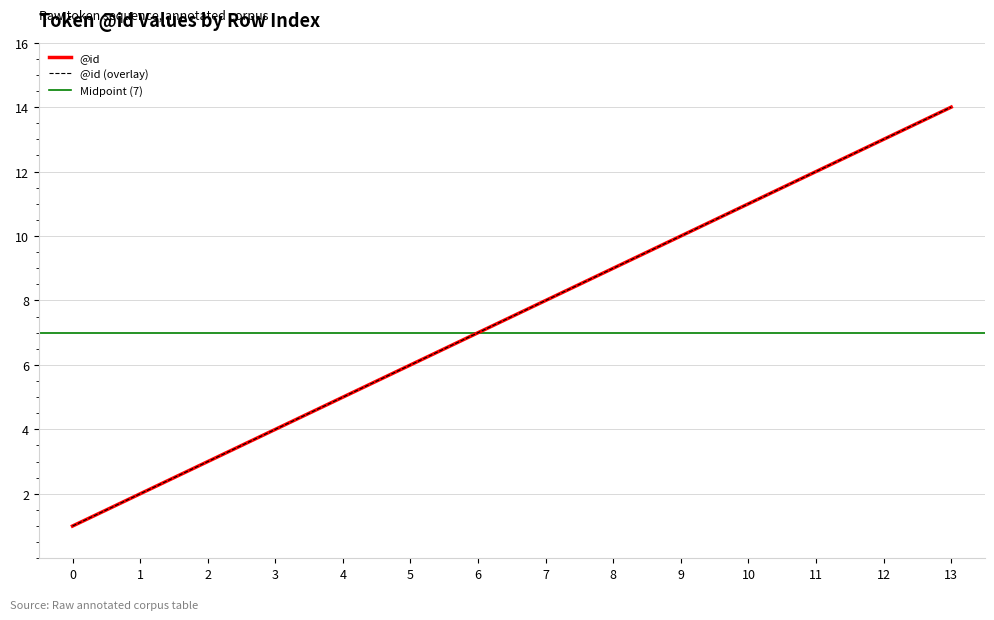

What is the difference between the values at 5 and 3?

2